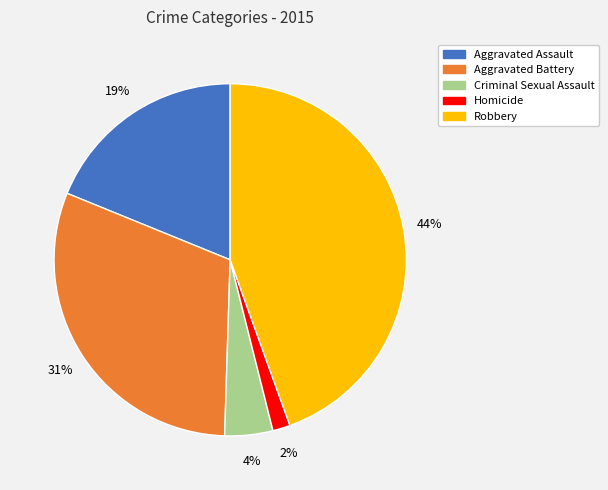

To the nearest percent, what portion does Robbery represent?

44%